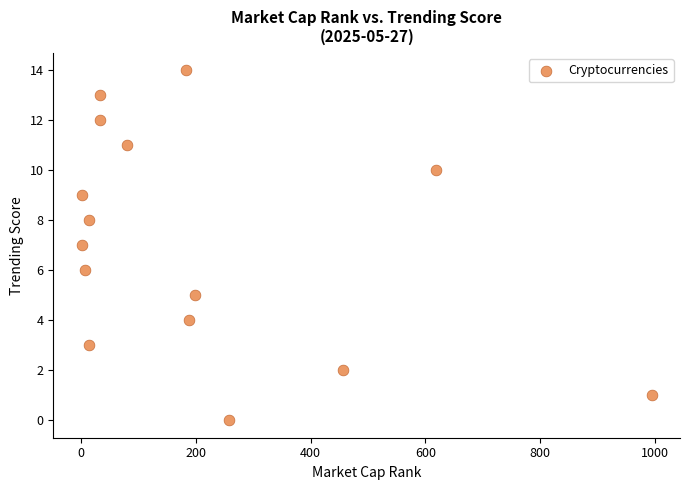

What is the range of Y values (max minus min)?

14